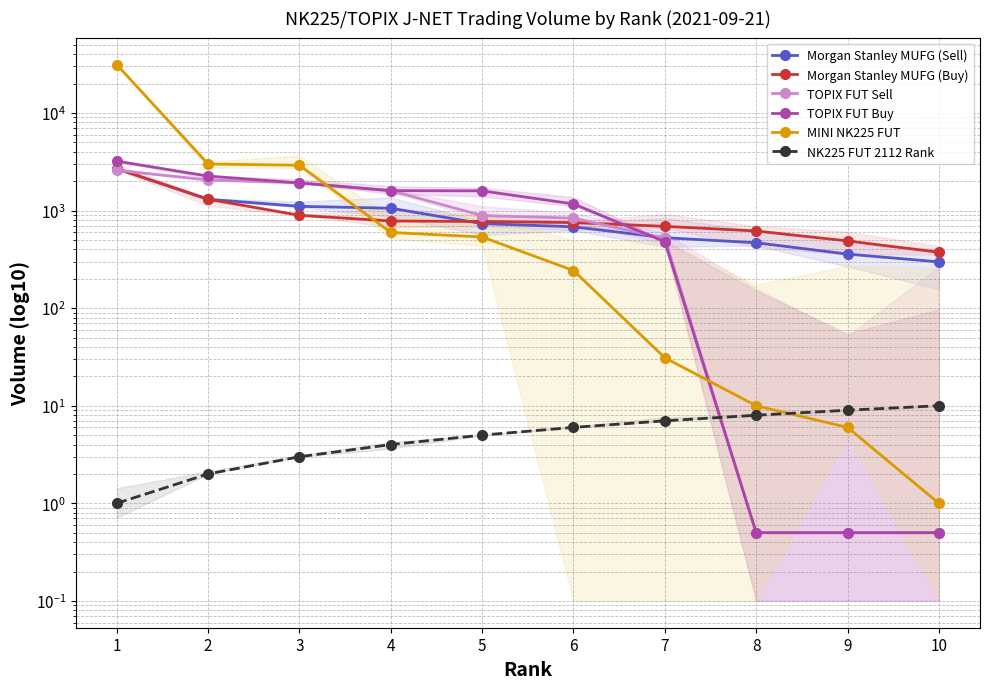

What value does the NK225 FUT 2112 Rank series have at 4?

4.0